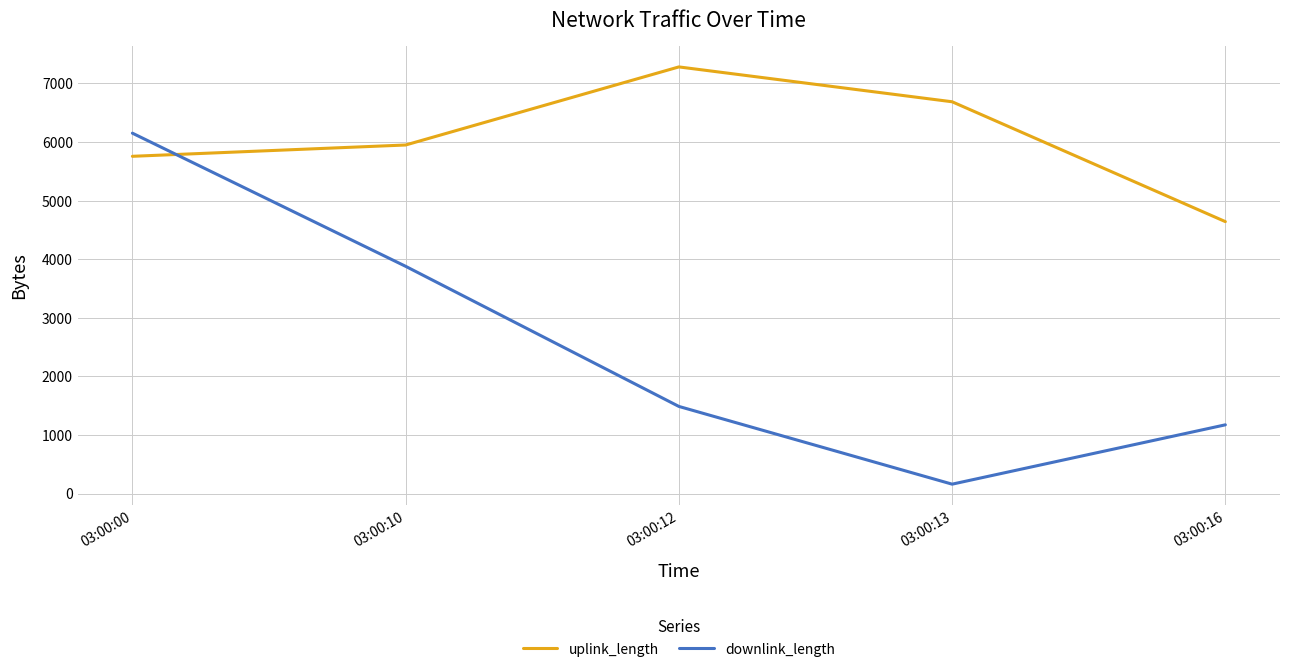

Which category has the highest value in the downlink_length series?

03:00:00